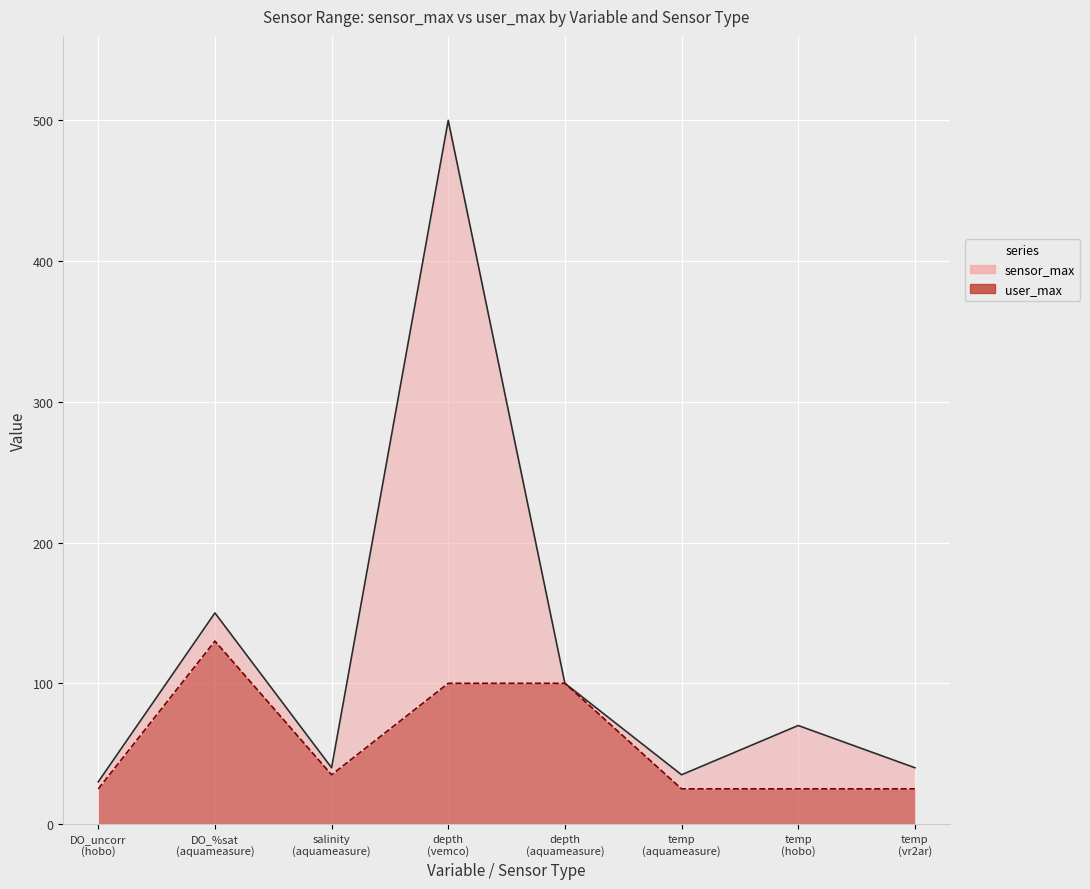

What is the difference between the highest and lowest values at DO_%sat (aquameasure)?

20